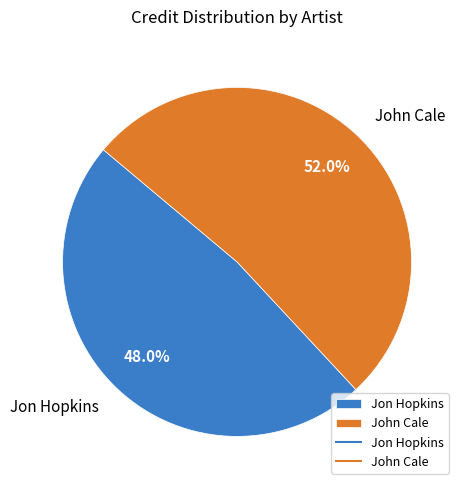

To the nearest percent, what percentage of the pie is John Cale?

52%